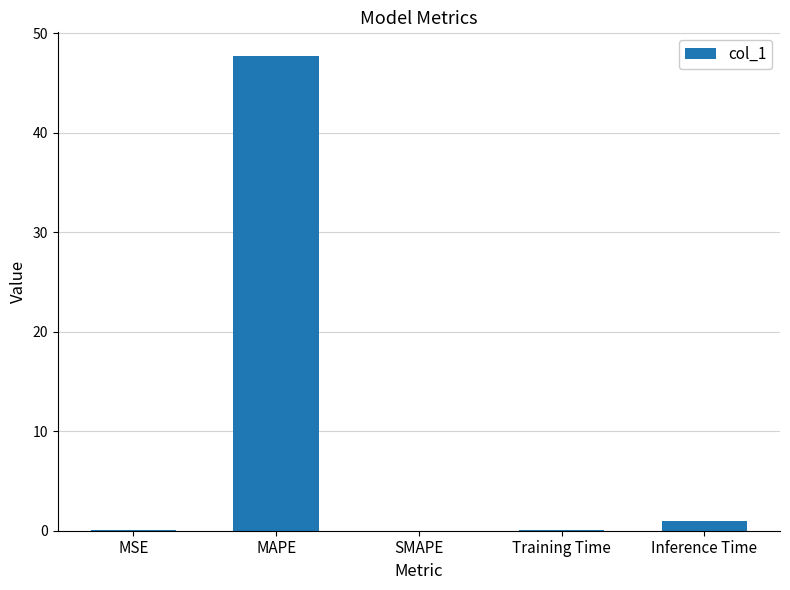

Which category has the highest value across all series?

MAPE